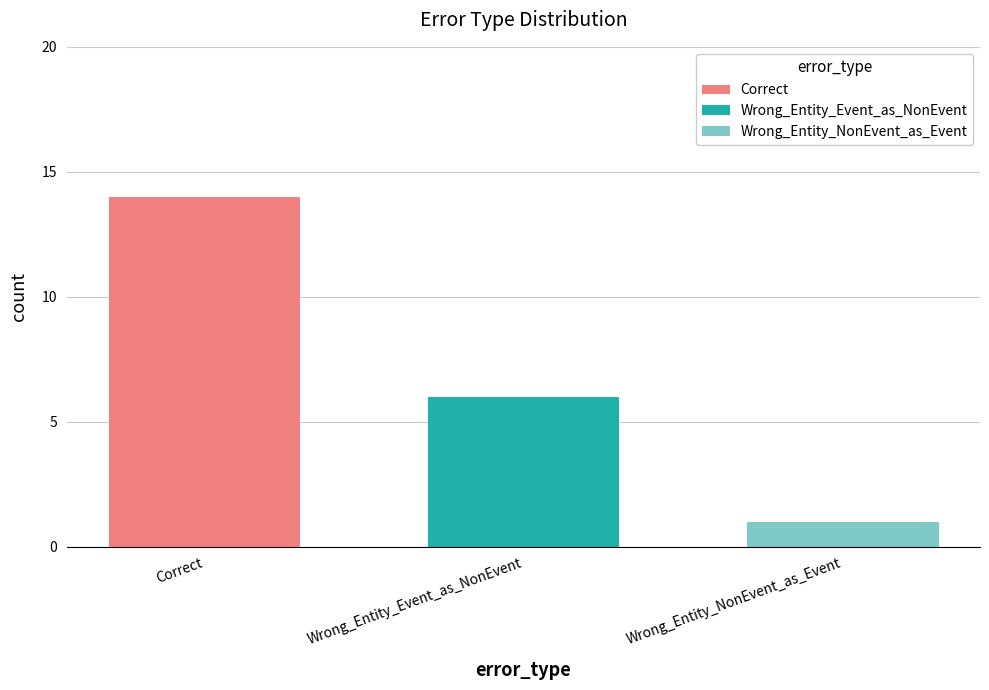

How many data points does each series have?

1